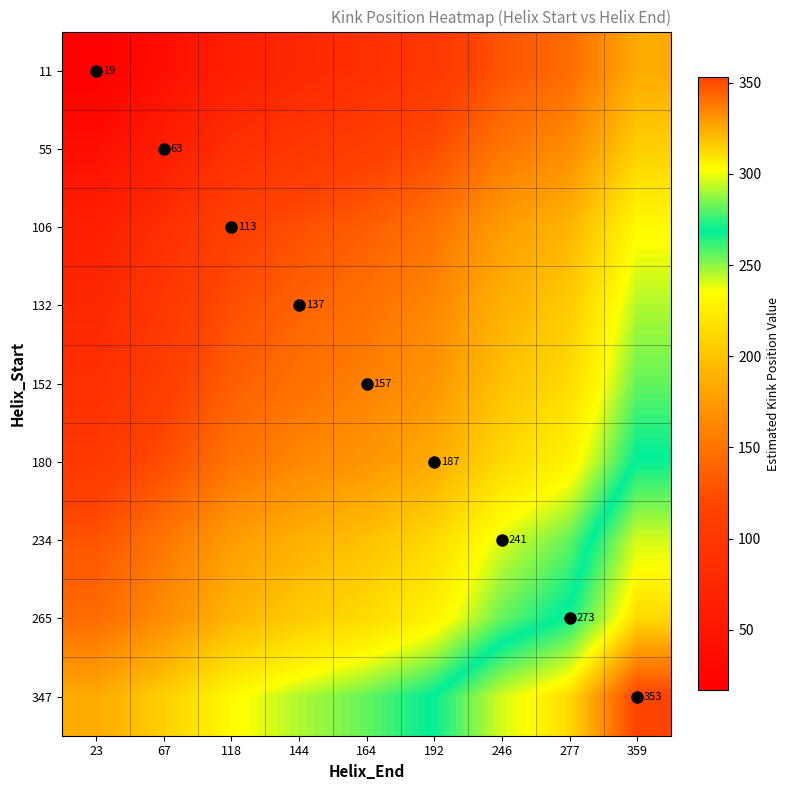

What is the approximate value of 265 at 246?

255.5